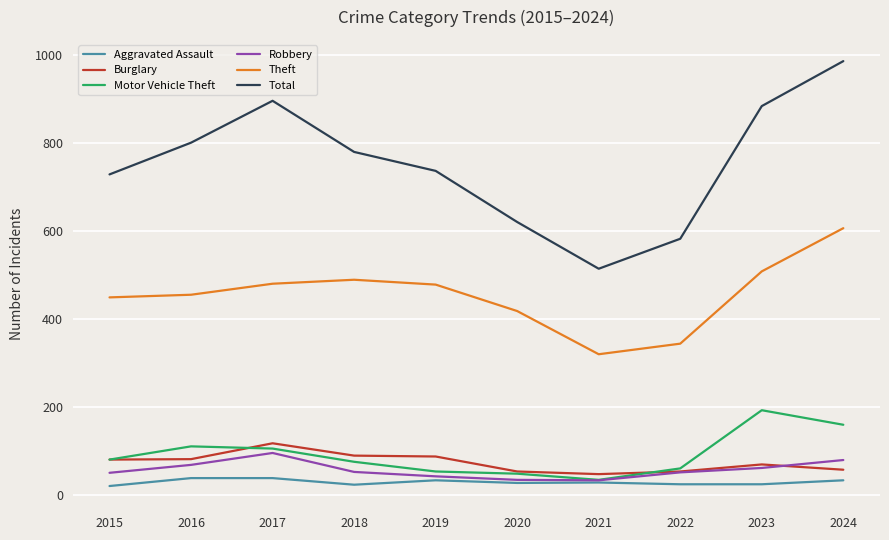

True or false: Burglary and Motor Vehicle Theft intersect in this chart.

True